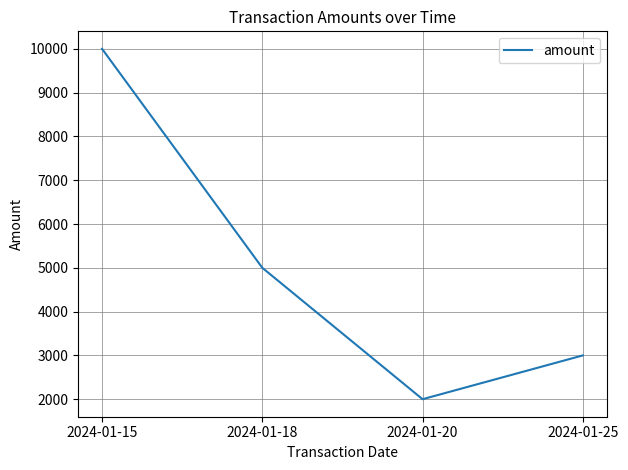

Rank the categories by value from highest to lowest.

2024-01-15, 2024-01-18, 2024-01-25, 2024-01-20